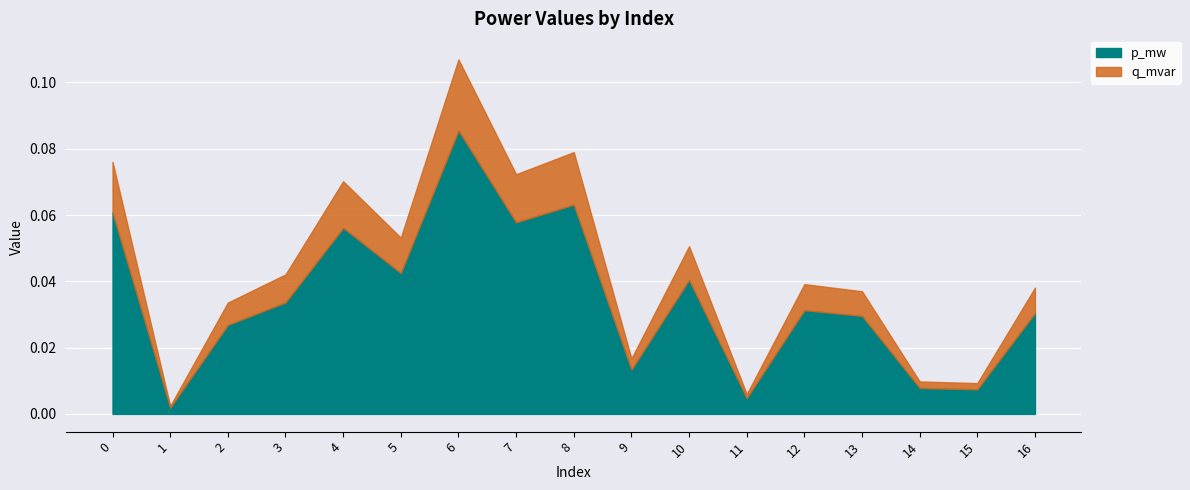

List the labels in order of p_mw value, largest first.

6, 8, 0, 7, 4, 5, 10, 3, 12, 16, 13, 2, 9, 14, 15, 11, 1